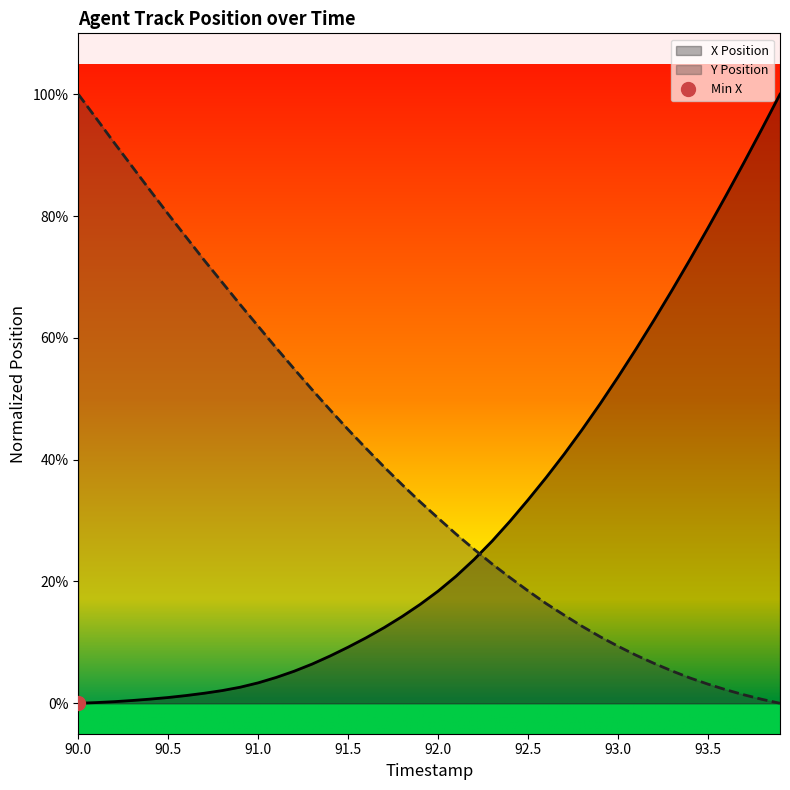

Rank the series by their maximum value, from highest to lowest.

X Position, Y Position